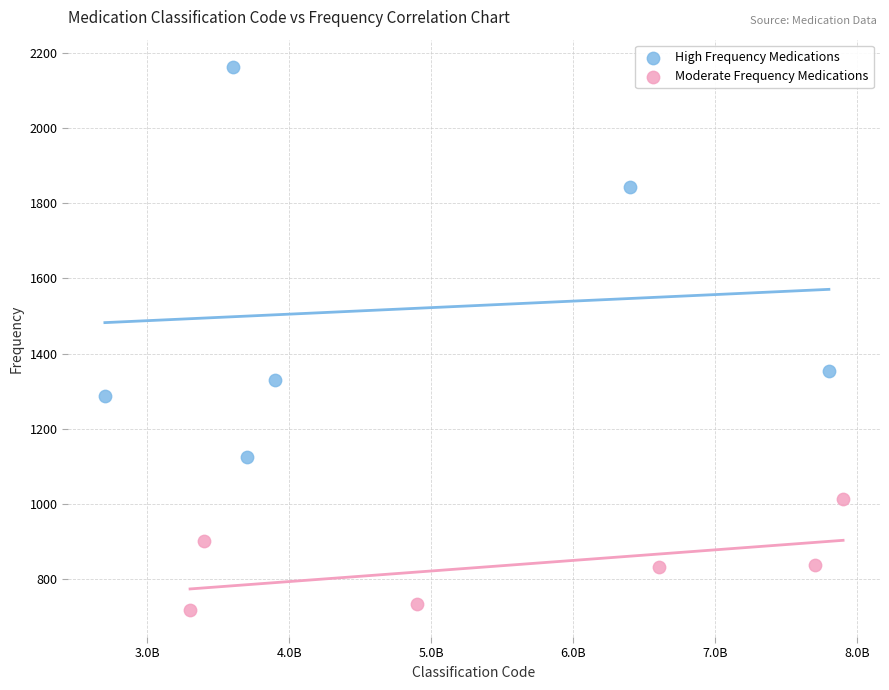

Which series reaches the minimum Y coordinate?

Moderate Frequency Medications